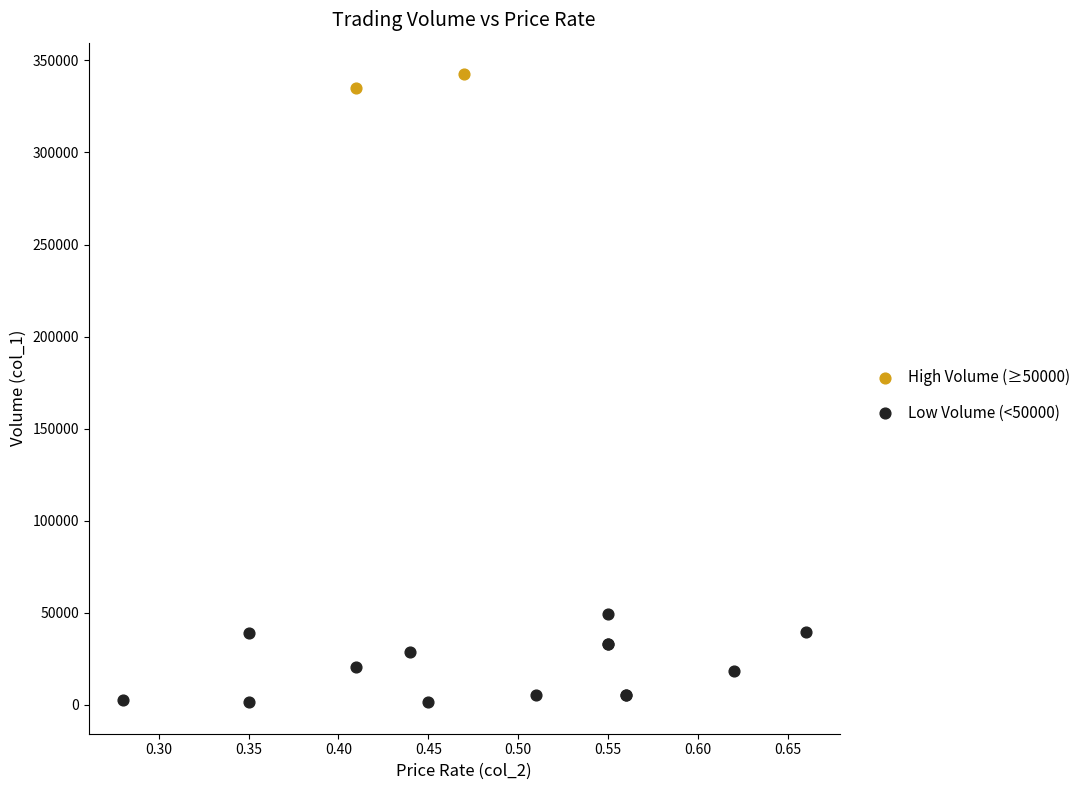

What are all the series names shown in the legend?

High Volume (≥50000), Low Volume (<50000)